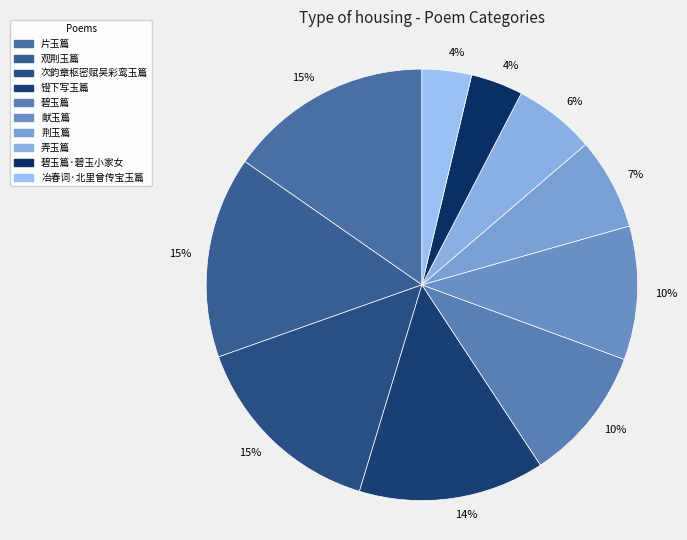

Count the number of slices in the pie.

10